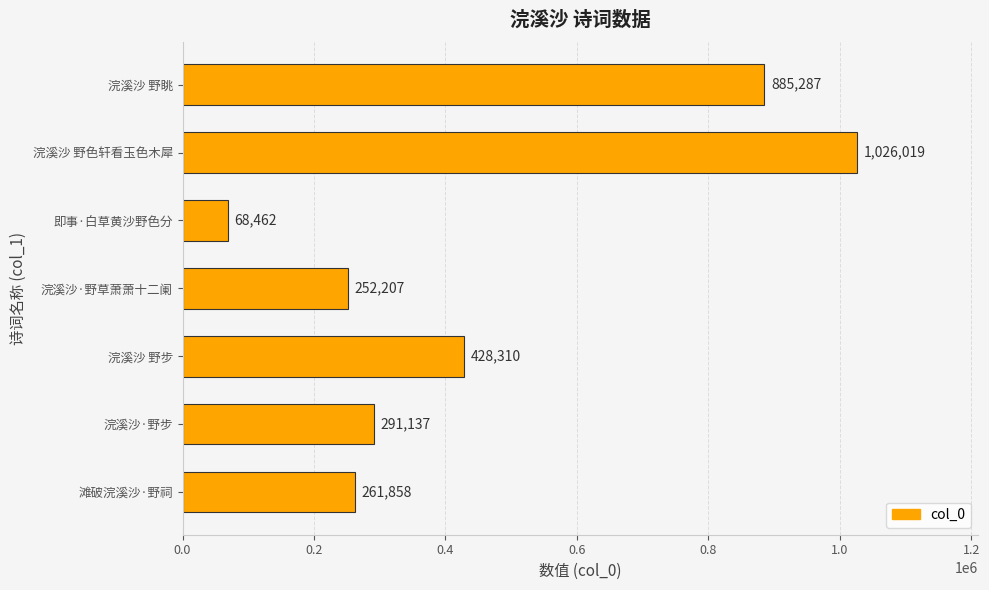

At which label is the value closest to 547240?

浣溪沙 野步